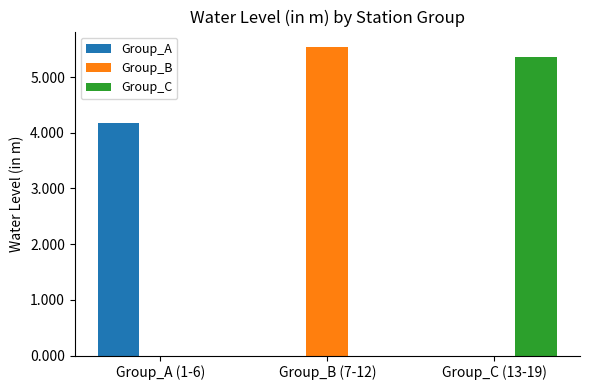

Reading left to right, extract all data points from this chart.

Group_A: Group_A (1-6)=4.2	Group_B (7-12)=0.0	Group_C (13-19)=0.0
Group_B: Group_A (1-6)=0.0	Group_B (7-12)=5.5	Group_C (13-19)=0.0
Group_C: Group_A (1-6)=0.0	Group_B (7-12)=0.0	Group_C (13-19)=5.4